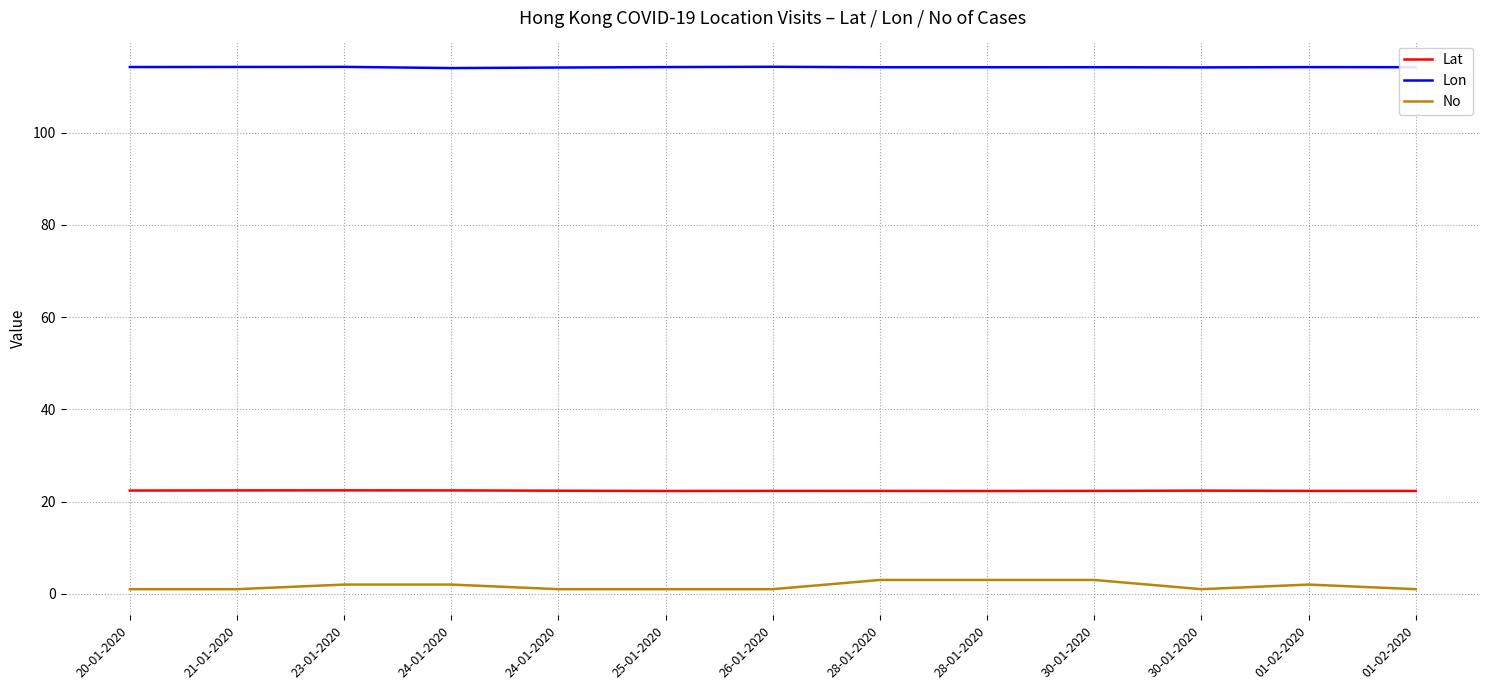

Does the chart display data point markers on the line(s)?

No